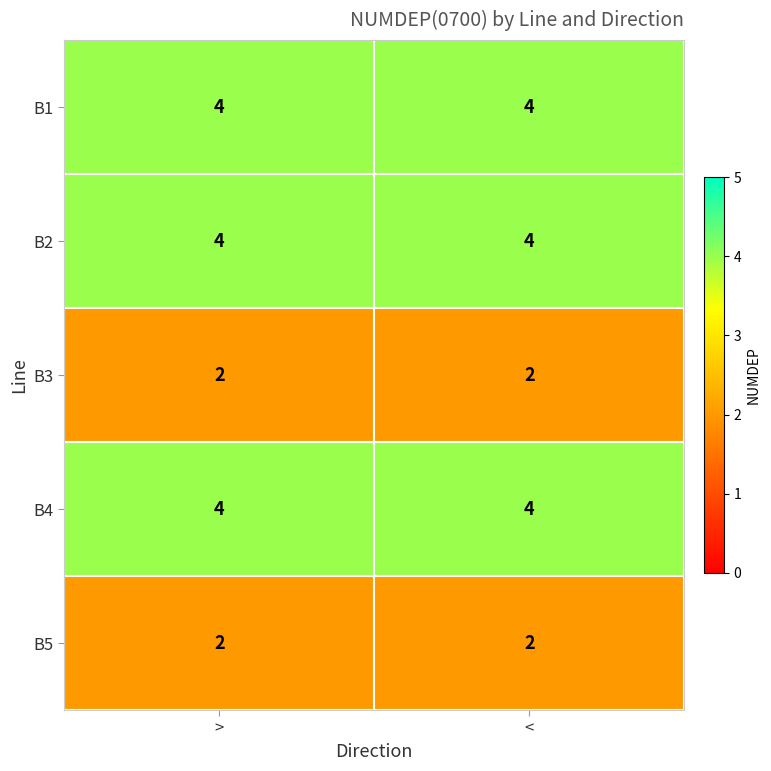

Reading right to left, extract all data points from this chart.

B1: <=4	>=4
B2: <=4	>=4
B3: <=2	>=2
B4: <=4	>=4
B5: <=2	>=2